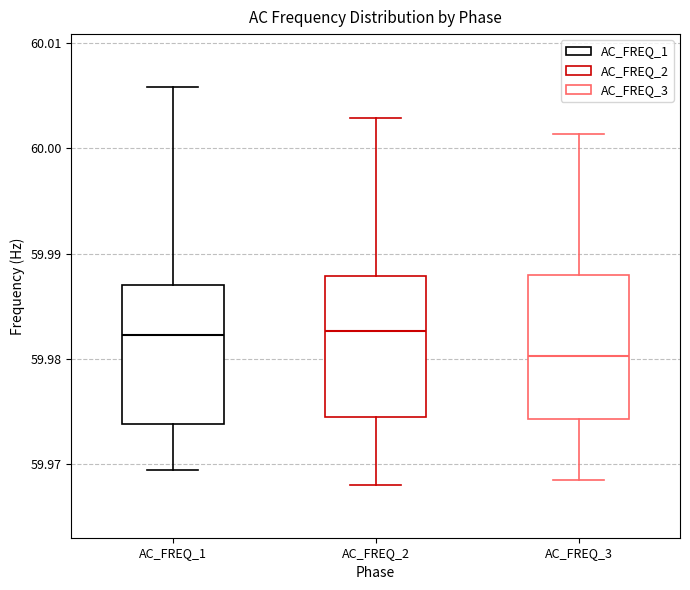

Which box's median line is the lowest?

AC_FREQ_3